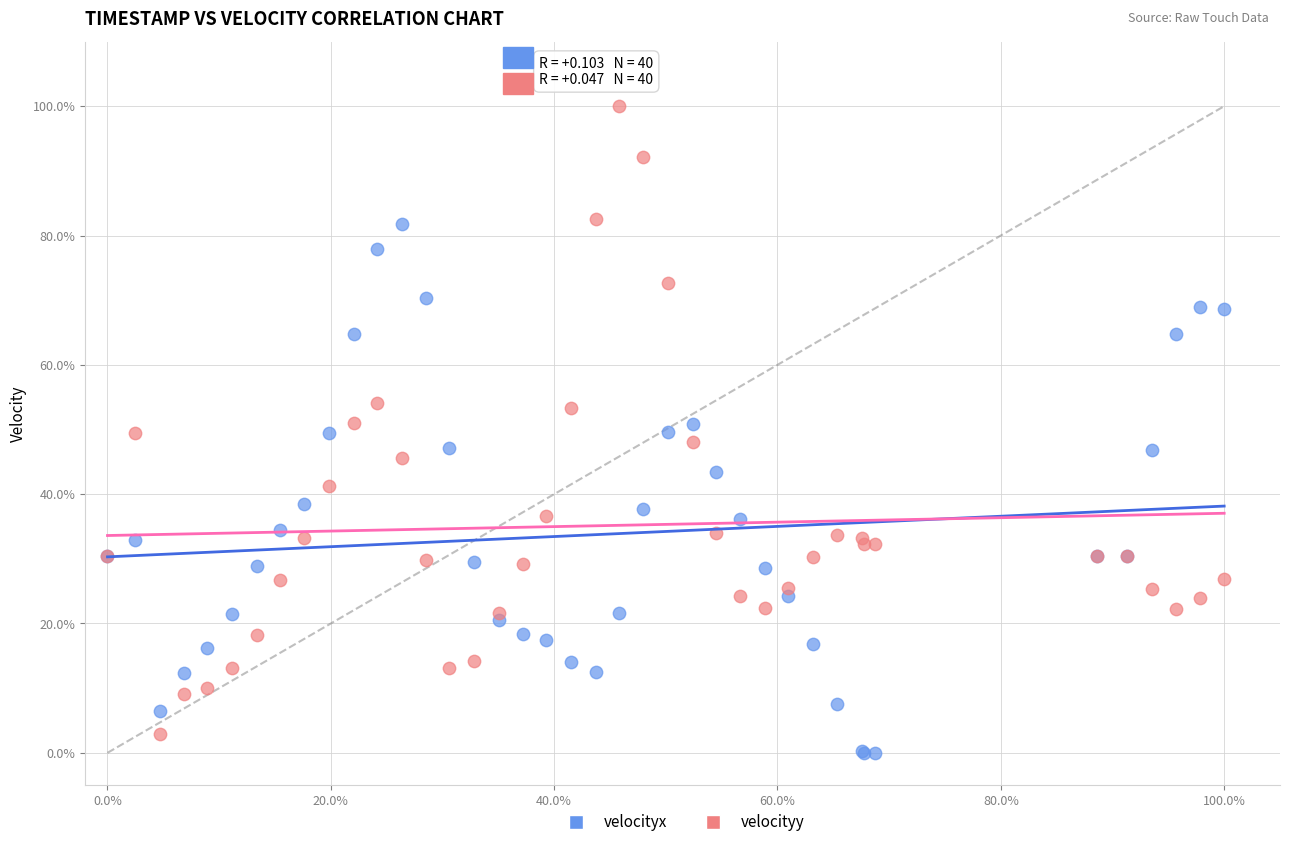

Which series has the largest Y range (max minus min)?

velocityy